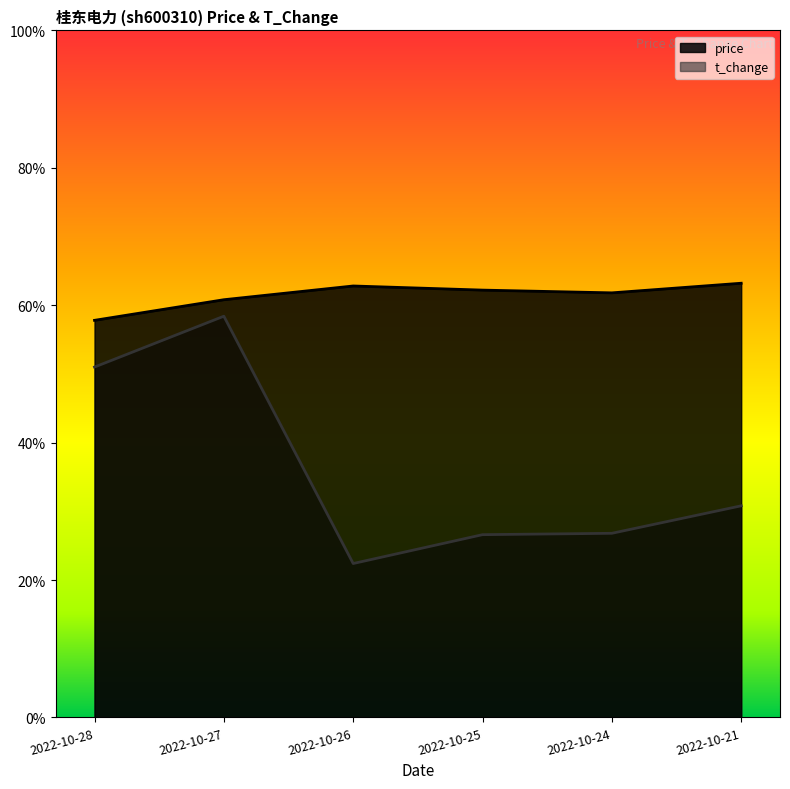

Does the chart display data point markers on the line(s)?

No